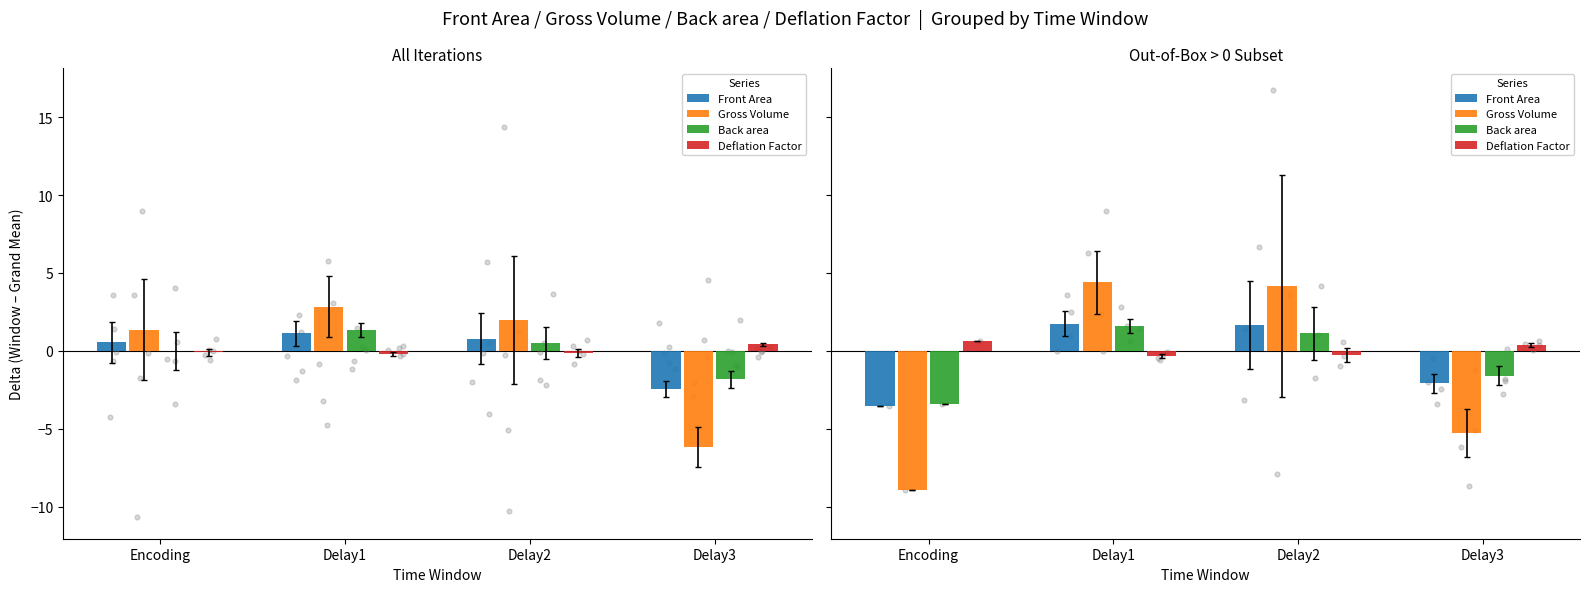

Which series contains the lowest Y value?

Gross Volume